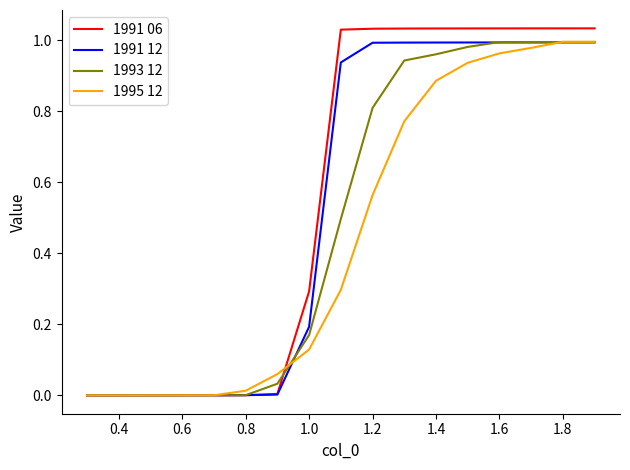

Rank the series by their average value, from lowest to highest.

1995 12, 1993 12, 1991 12, 1991 06